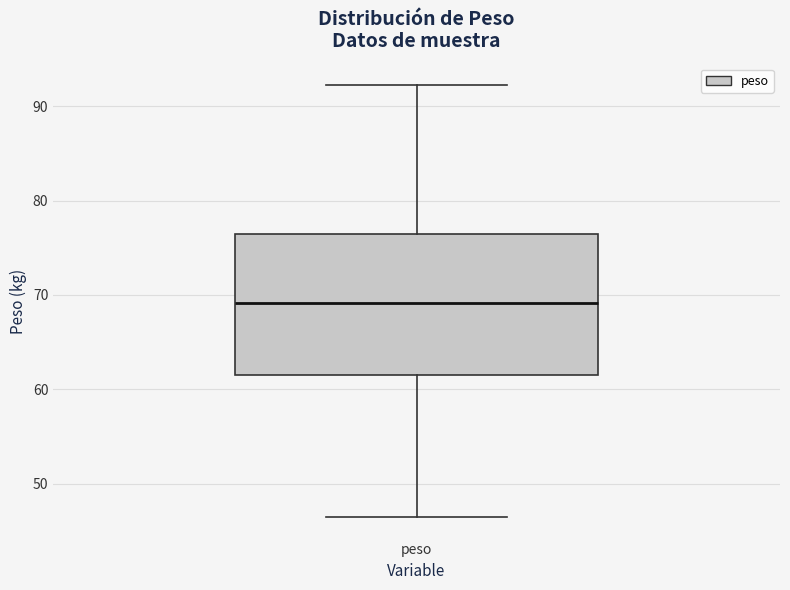

Read this box plot against the y-axis: the position of the median line, the range covered by the box, and the ends of both whiskers. The values are not printed on the chart, so give them approximately, as read against the axis.

median 69, box 62 to 77, whiskers 47 to 92